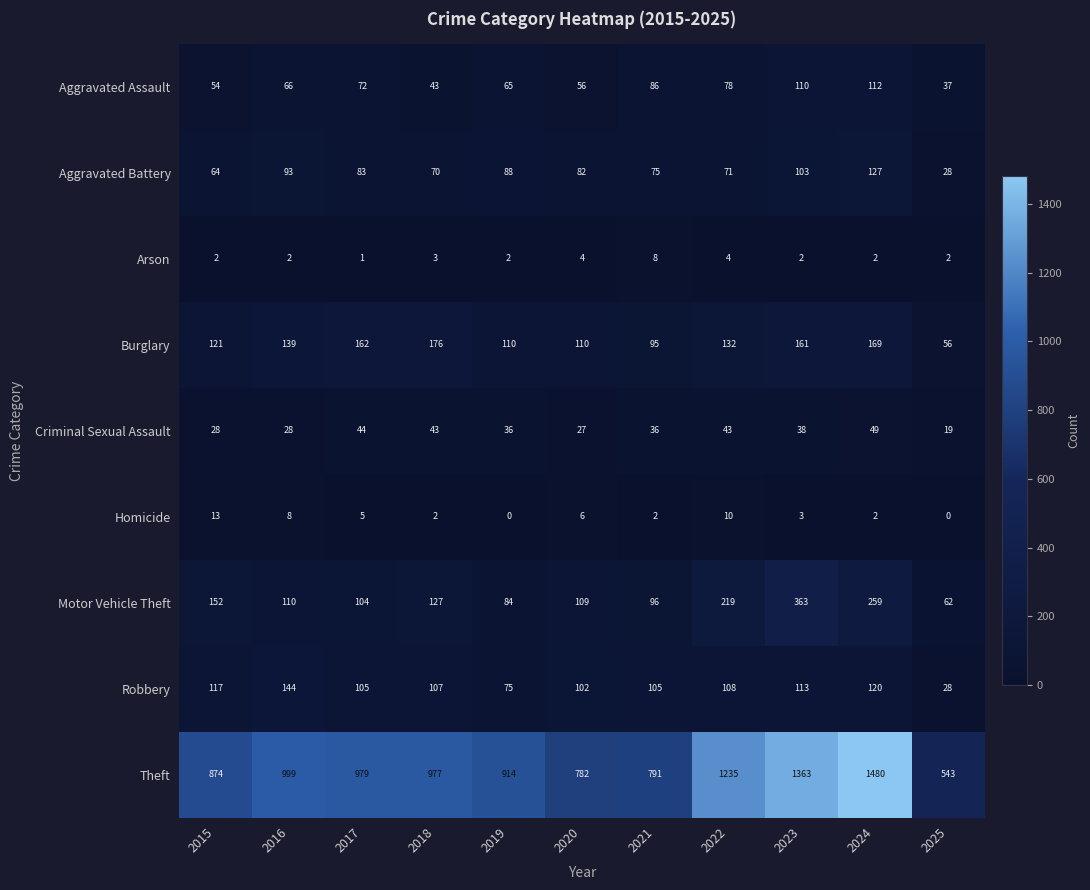

List the labels in order of Aggravated Battery value, smallest first.

2025, 2015, 2018, 2022, 2021, 2020, 2017, 2019, 2016, 2023, 2024